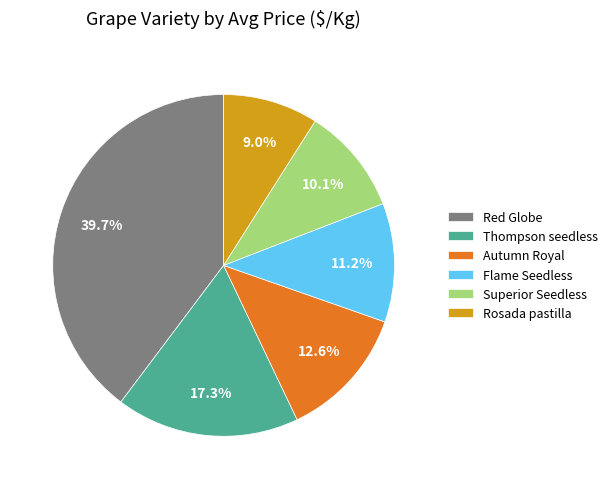

To the nearest percent, what is the average slice percentage?

17%